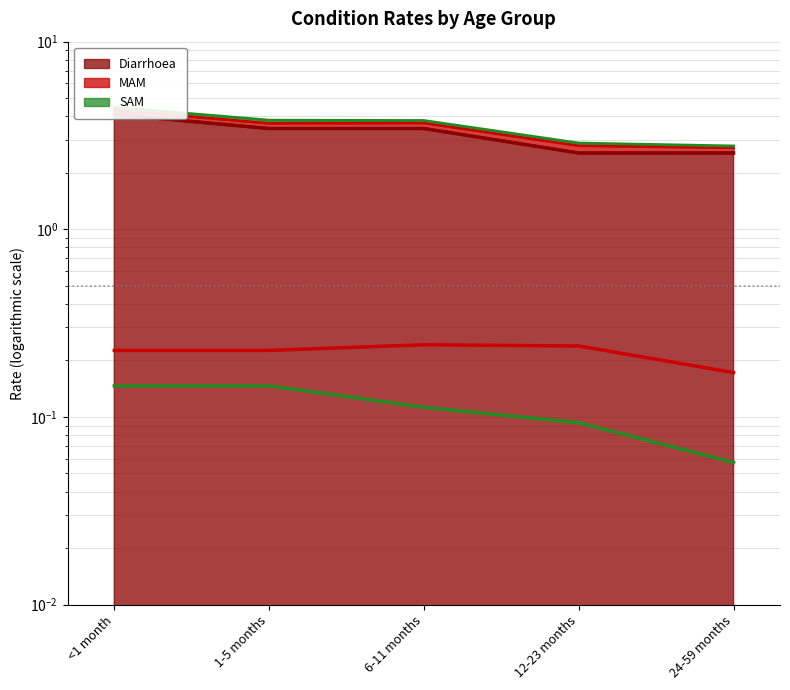

At which category is the sum across all series the highest?

<1 month